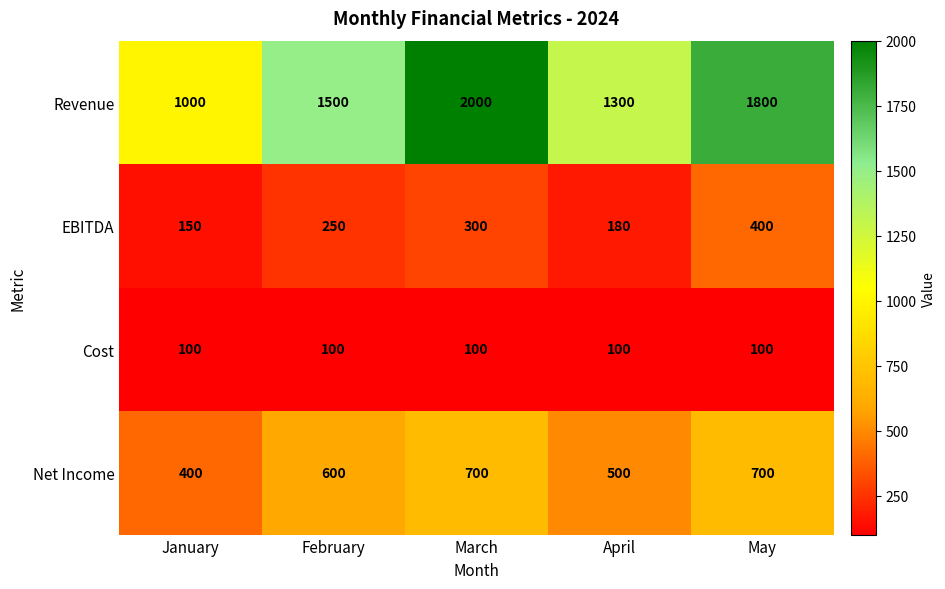

Count the EBITDA values in the range 180 to 300.

3